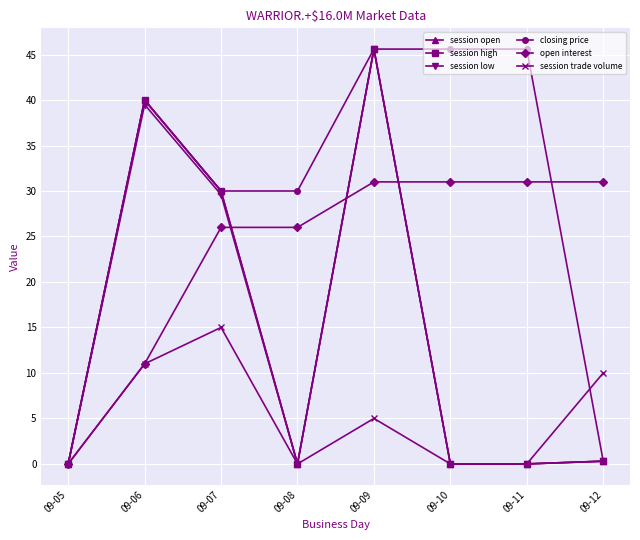

Reading right to left, list all the values displayed in this chart.

session open: 0.3	0.0	0.0	45.6	0.0	30.0	40.0	0.0
session high: 0.3	0.0	0.0	45.6	0.0	30.0	40.0	0.0
session low: 0.3	0.0	0.0	45.6	0.0	29.6	39.5	0.0
closing price: 0.3	45.6	45.6	45.6	30.0	30.0	40.0	0.0
open interest: 31.0	31.0	31.0	31.0	26.0	26.0	11.0	0.0
session trade volume: 10.0	0.0	0.0	5.0	0.0	15.0	11.0	0.0